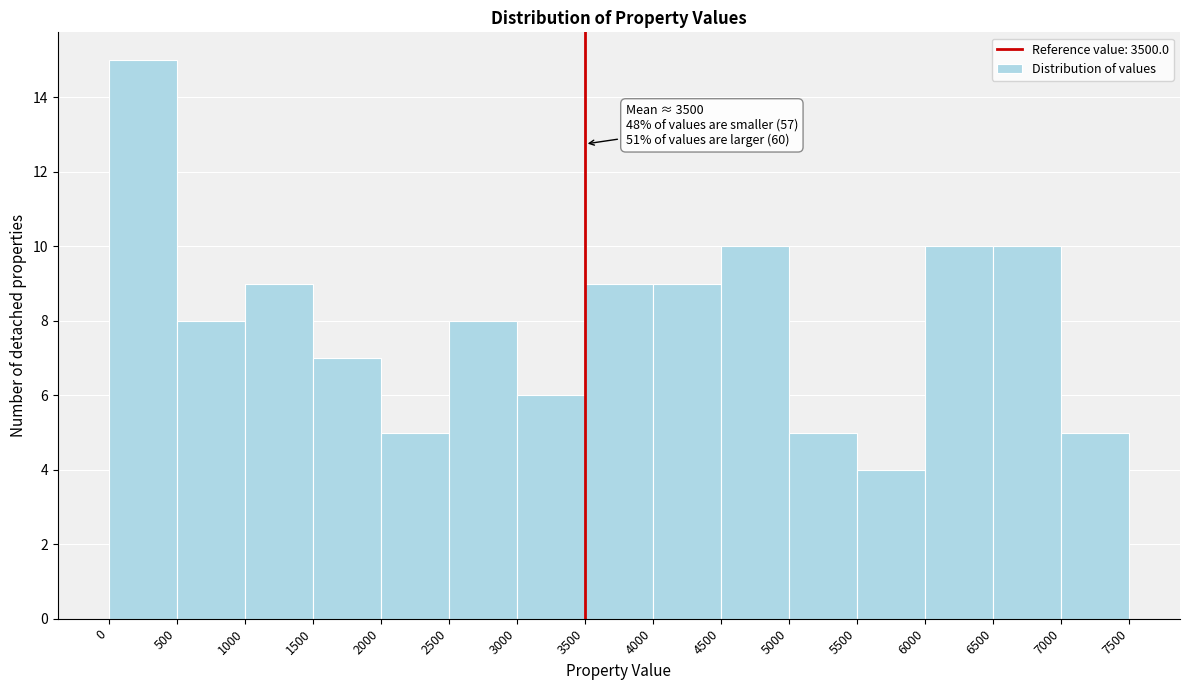

Over which range of the x-axis is the bar tallest?

0 to 500